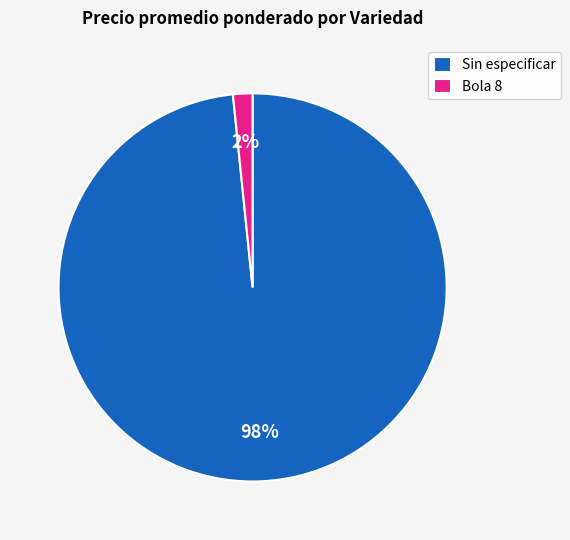

The Sin especificar slice represents 1% of the pie. True or false?

False